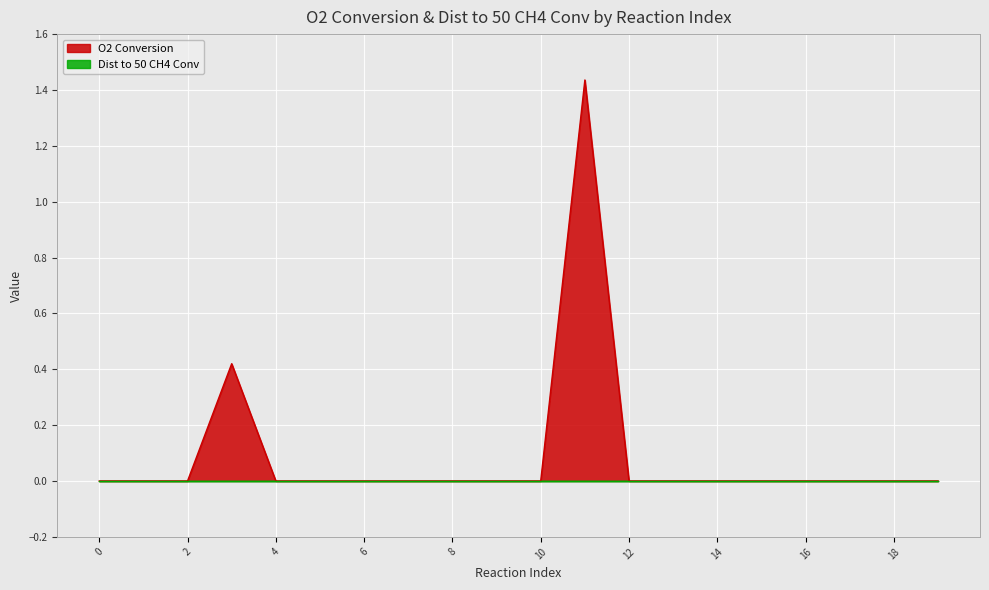

The chart shows a value of 0.0 at 1. True or false?

True